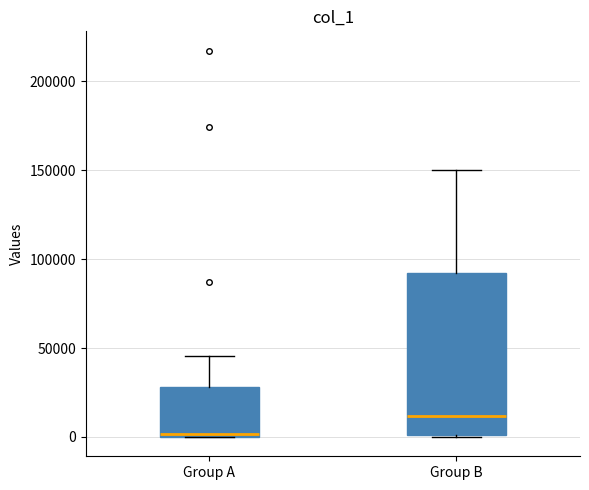

Comparing the boxes themselves (not the whiskers), which one is the tallest?

Group B